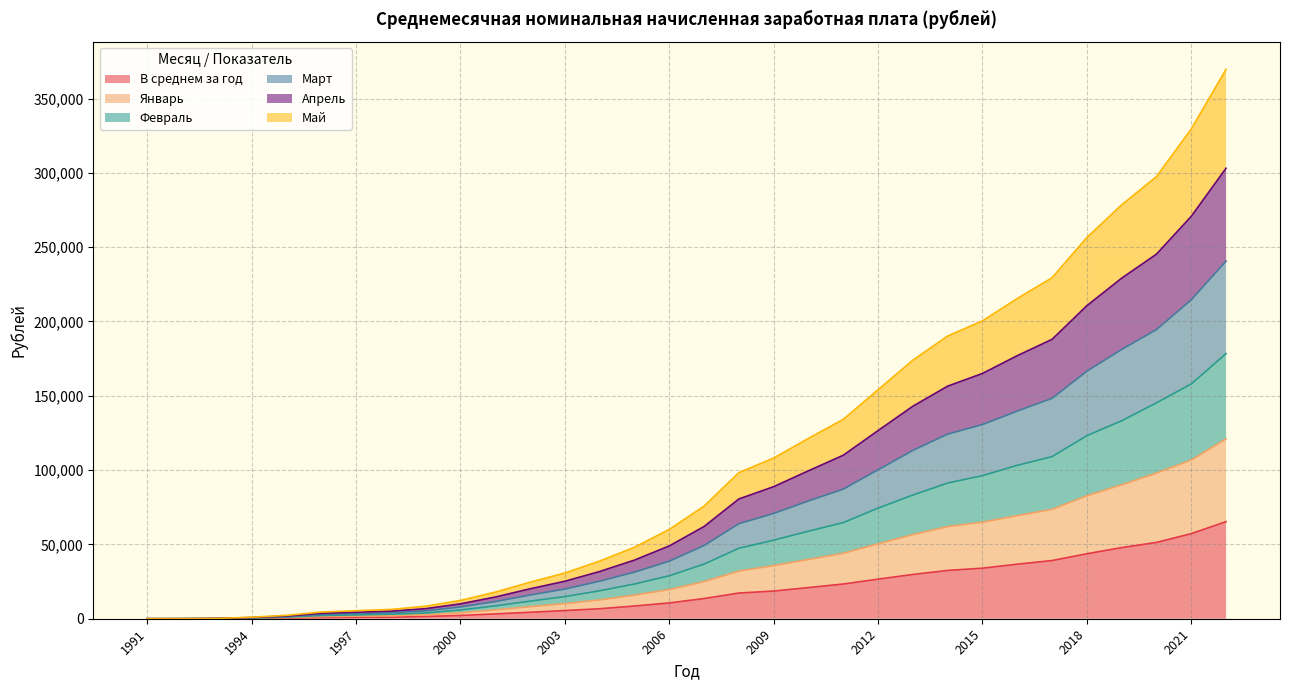

At how many categories does at least one series exceed 242816?

5